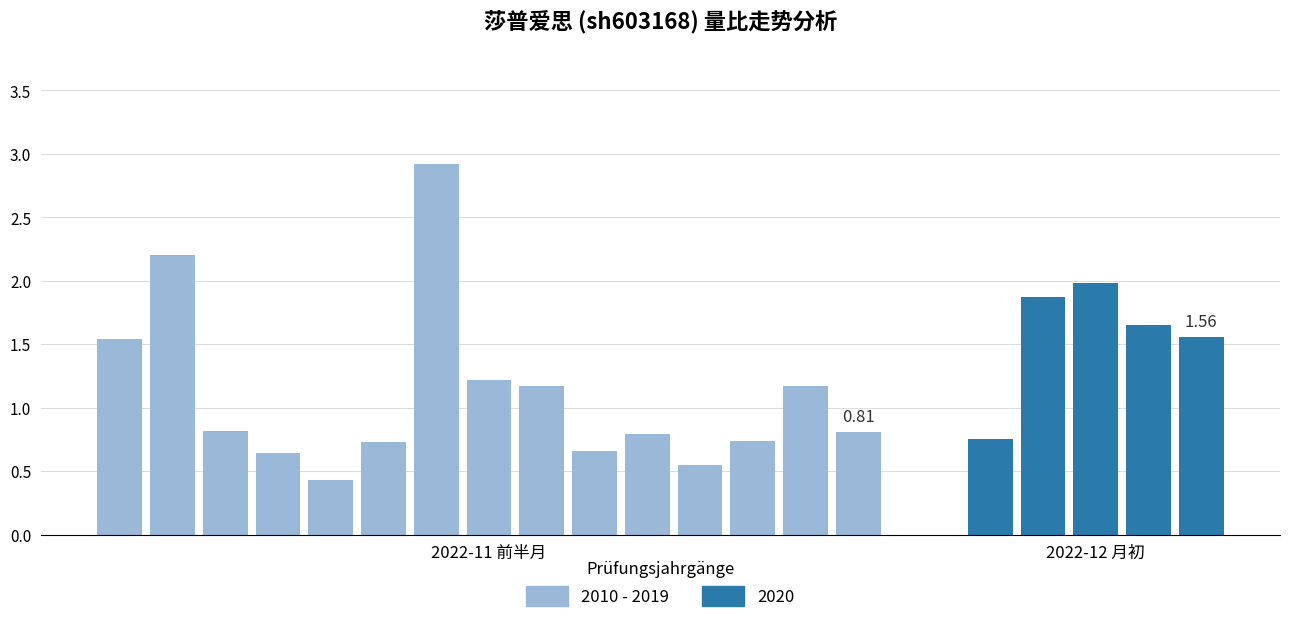

The chart shows a value of 1.2 at 12. True or false?

False